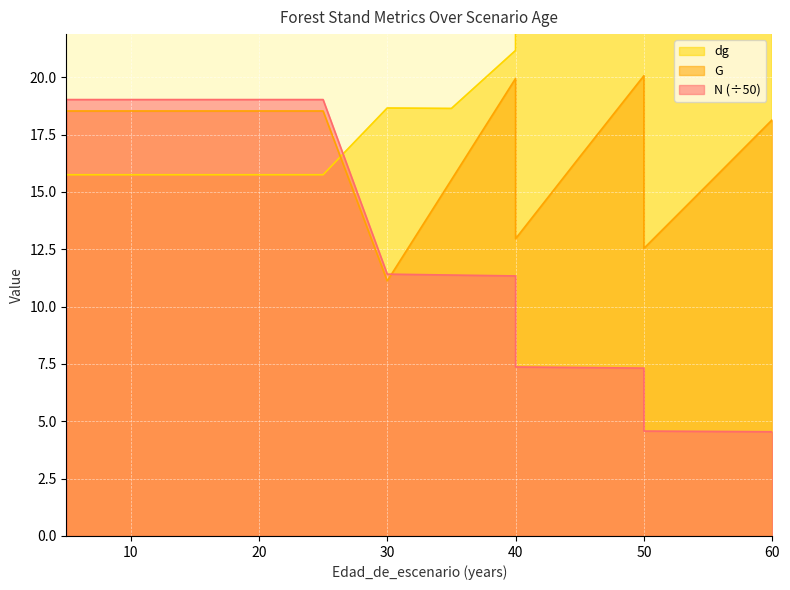

At 35, list the series in order from smallest to largest.

N, G, dg